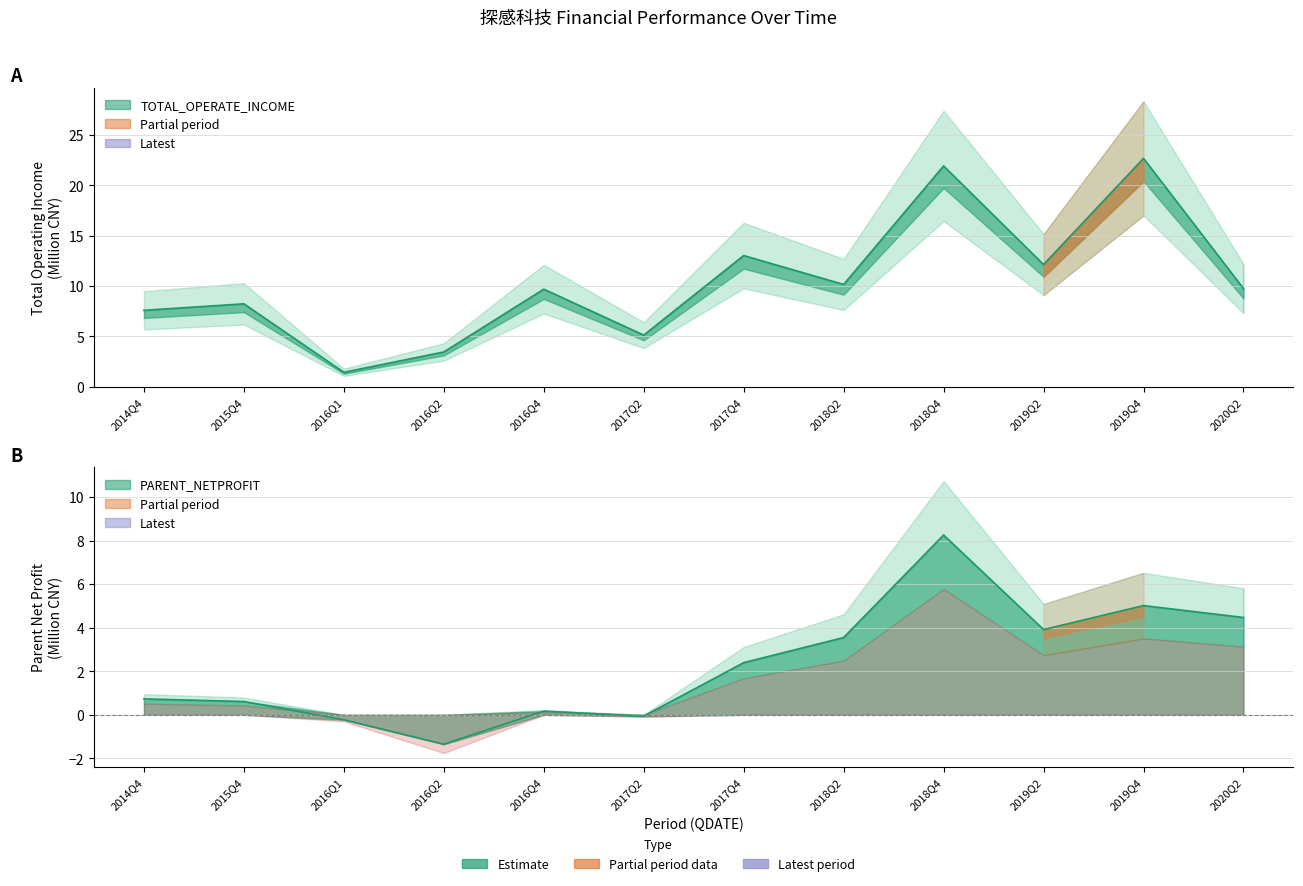

True or false: PARENT_NETPROFIT and TOTAL_OPERATE_INCOME intersect in this chart.

False